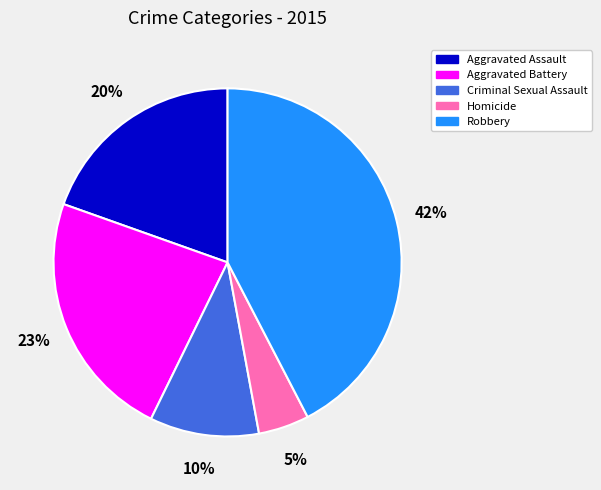

Count the number of slices in the pie.

5